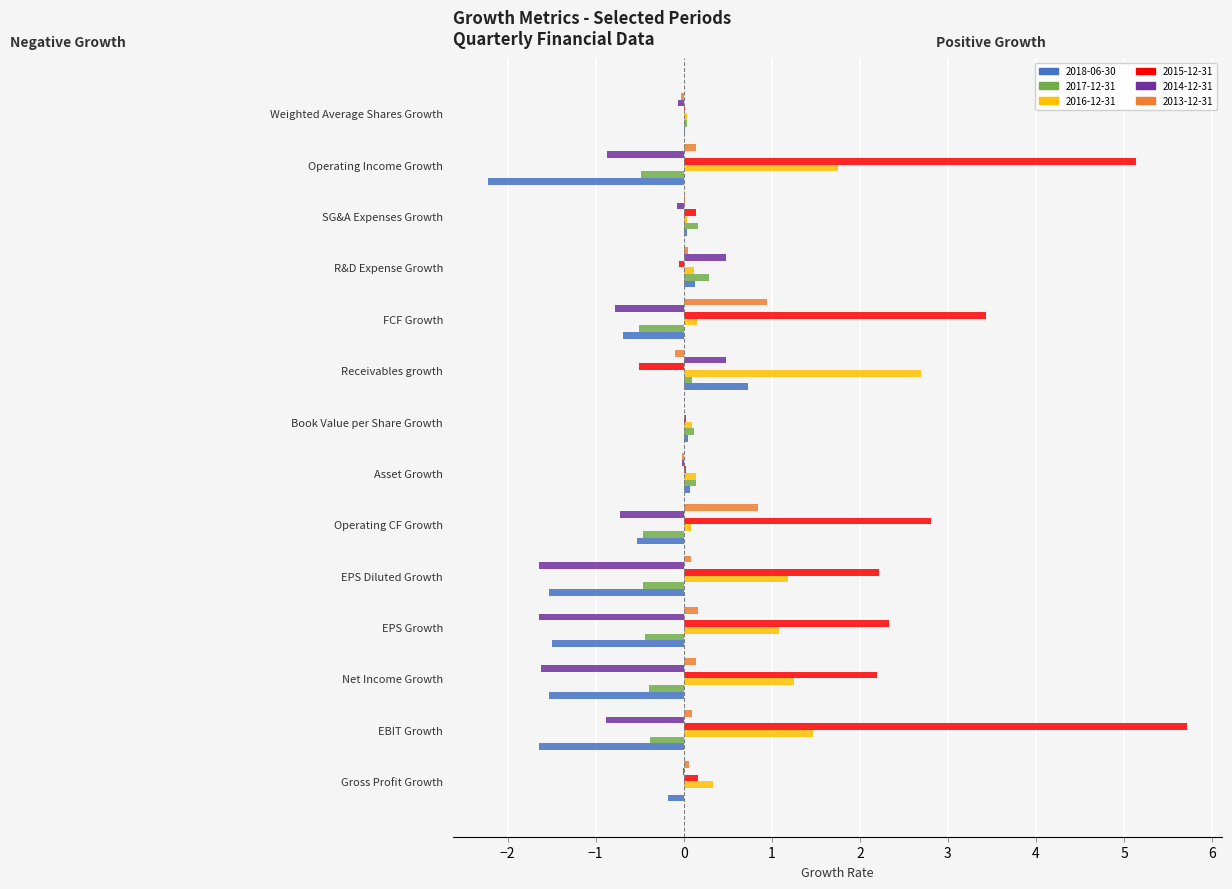

Does the chart contain any negative values?

No